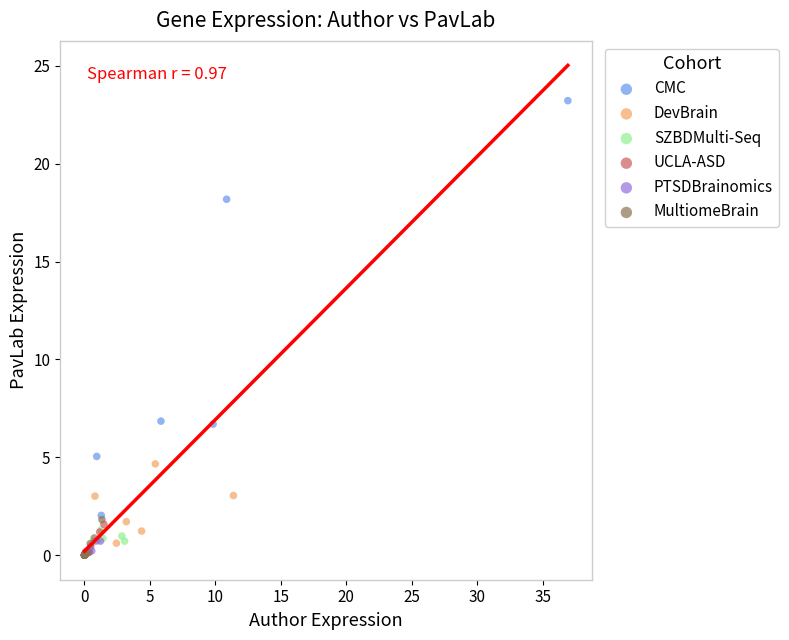

What are all the series names shown in the legend?

CMC, DevBrain, SZBDMulti-Seq, UCLA-ASD, PTSDBrainomics, MultiomeBrain